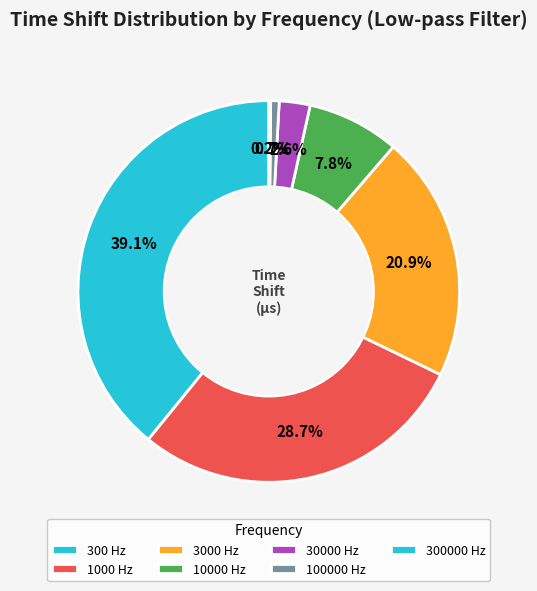

Between 10000 Hz and 1000 Hz, which is larger?

1000 Hz